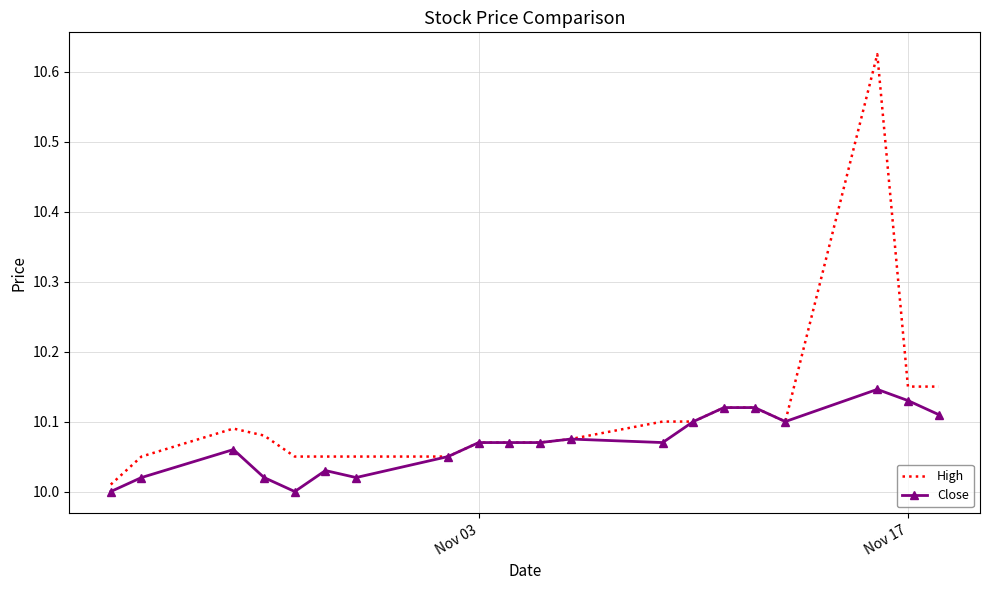

How many series are shown in this chart?

2